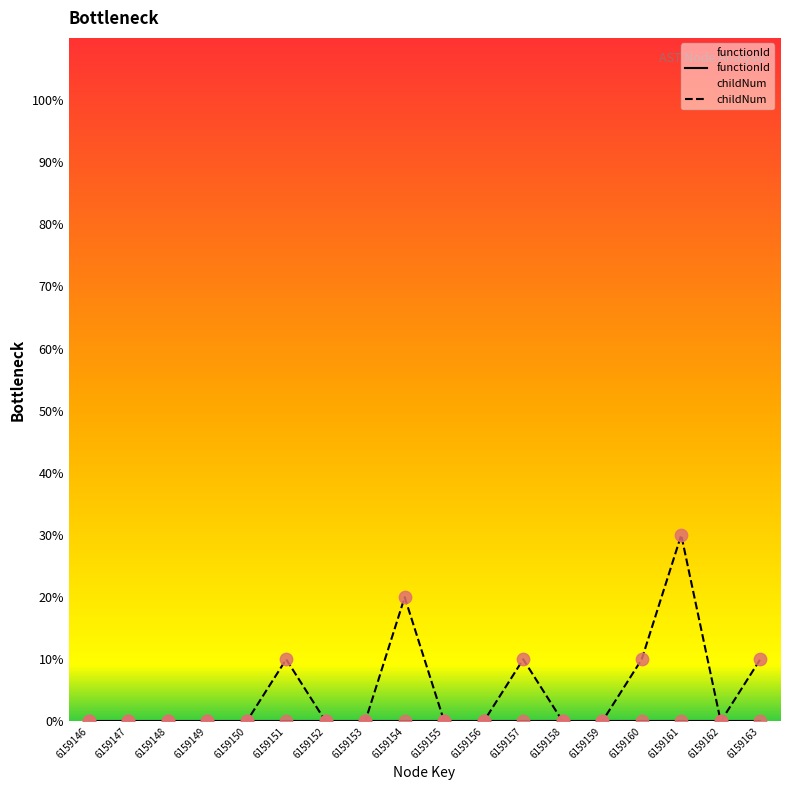

Which series contains the highest Y value?

childNum